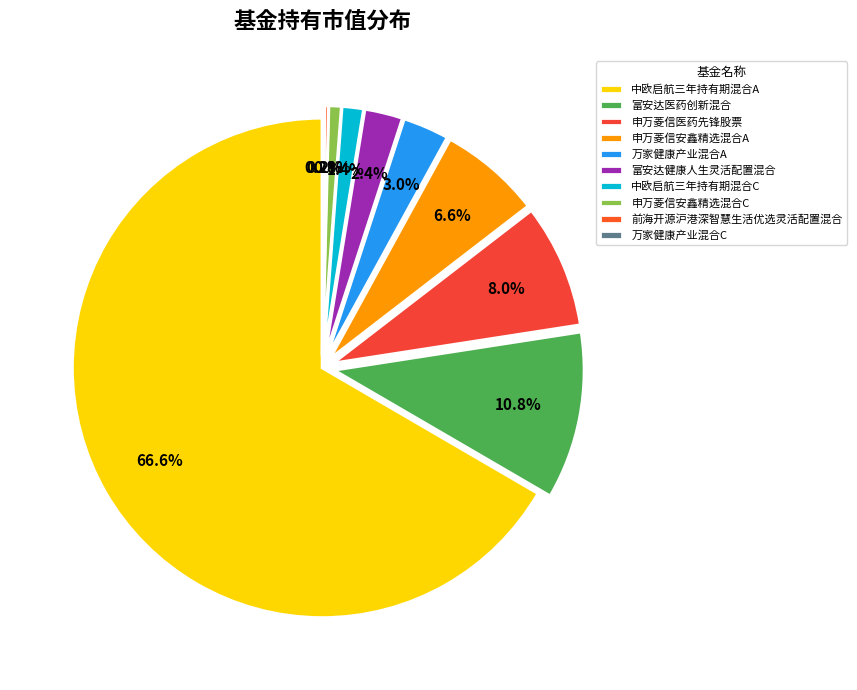

How many slices are in this pie chart?

10